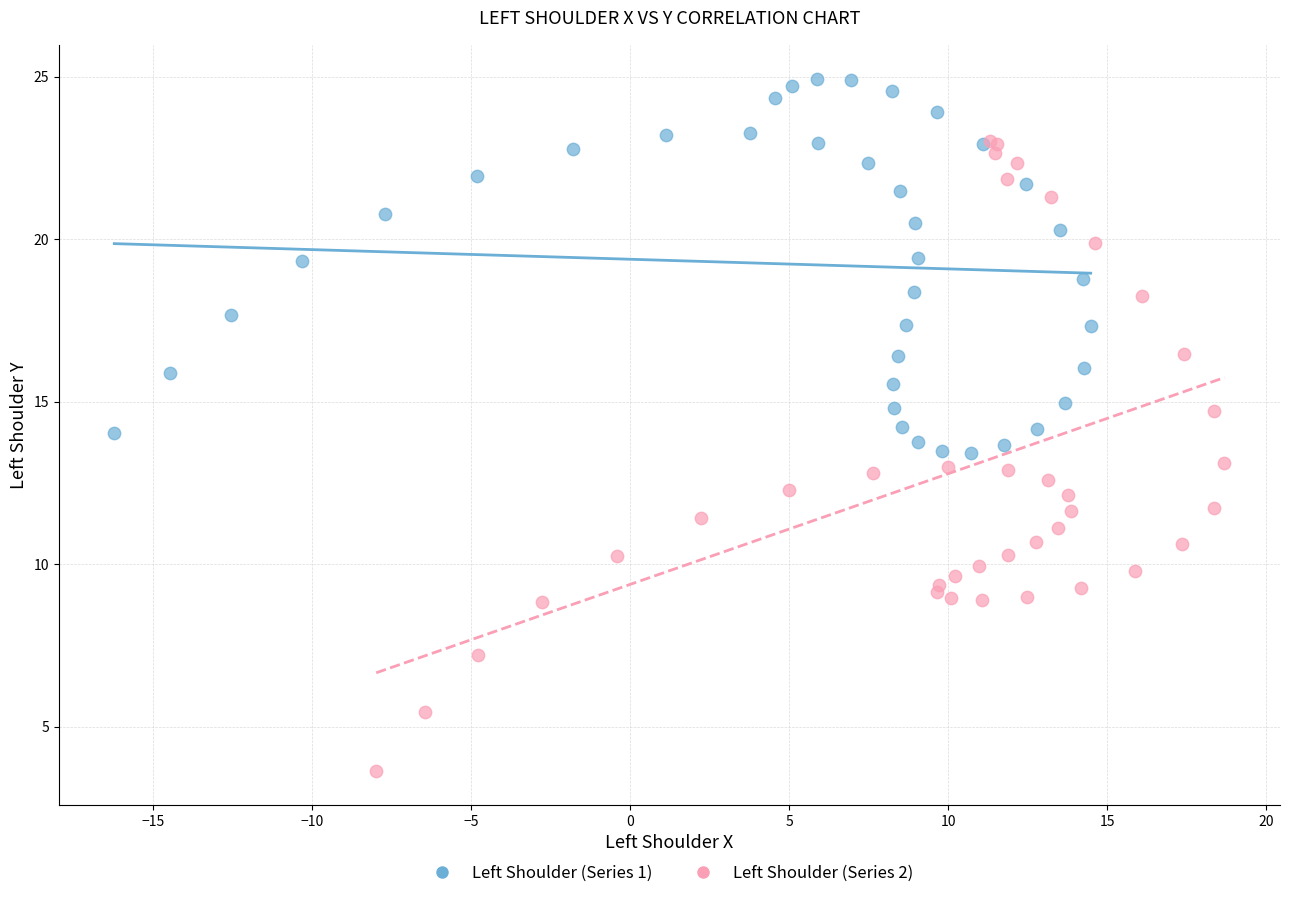

Which series contains the lowest Y value?

Left Shoulder (Series 2)